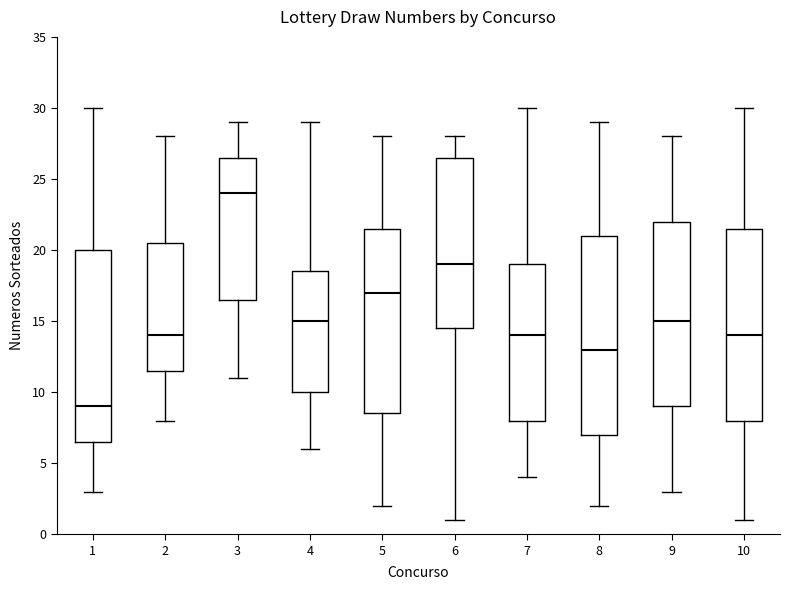

Where does the median line of the box at x = 10 sit on the y-axis? The values are not printed on the chart, so give them approximately, as read against the axis.

14.0